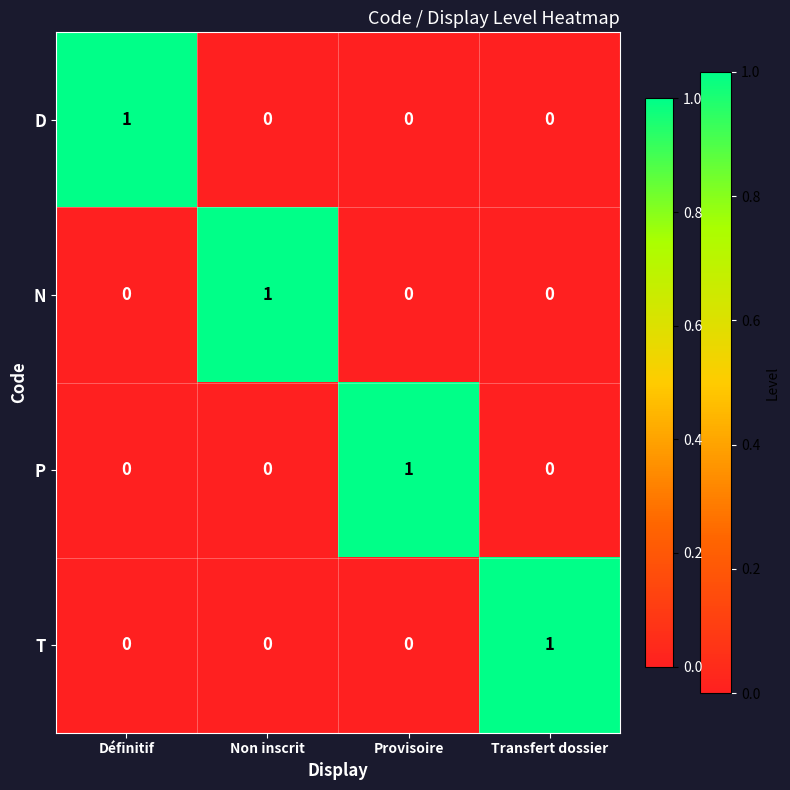

Reading left to right, extract all data points from this chart.

D: 1	0	0	0
N: 0	1	0	0
P: 0	0	1	0
T: 0	0	0	1